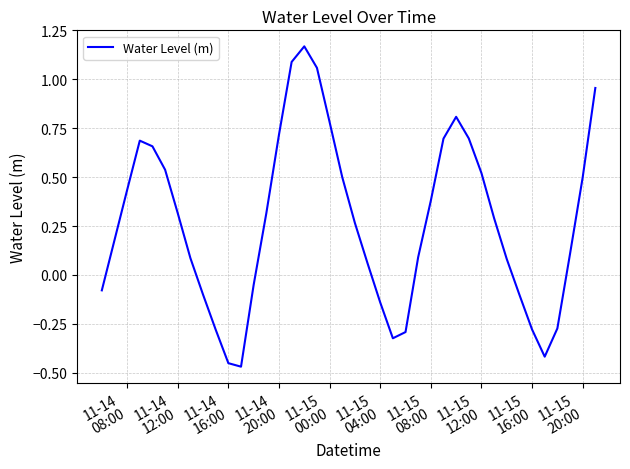

How many distinct data groups are displayed?

1